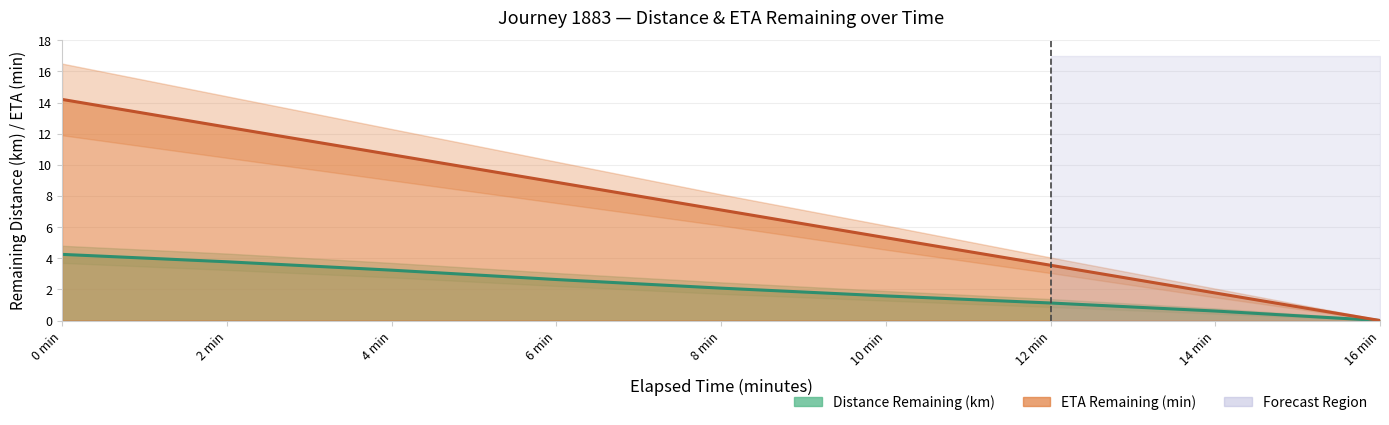

What is the value of the distance_remaining_km point at the 3rd from the left?

3.2